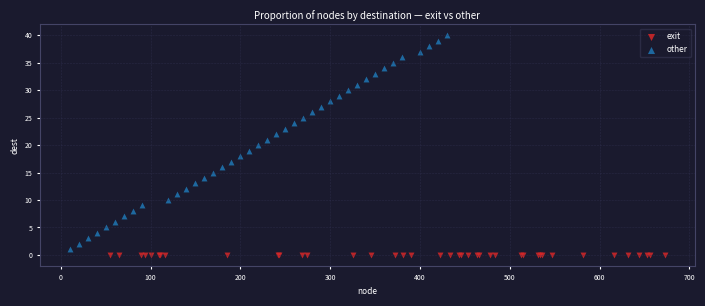

Which series reaches the maximum Y coordinate?

other